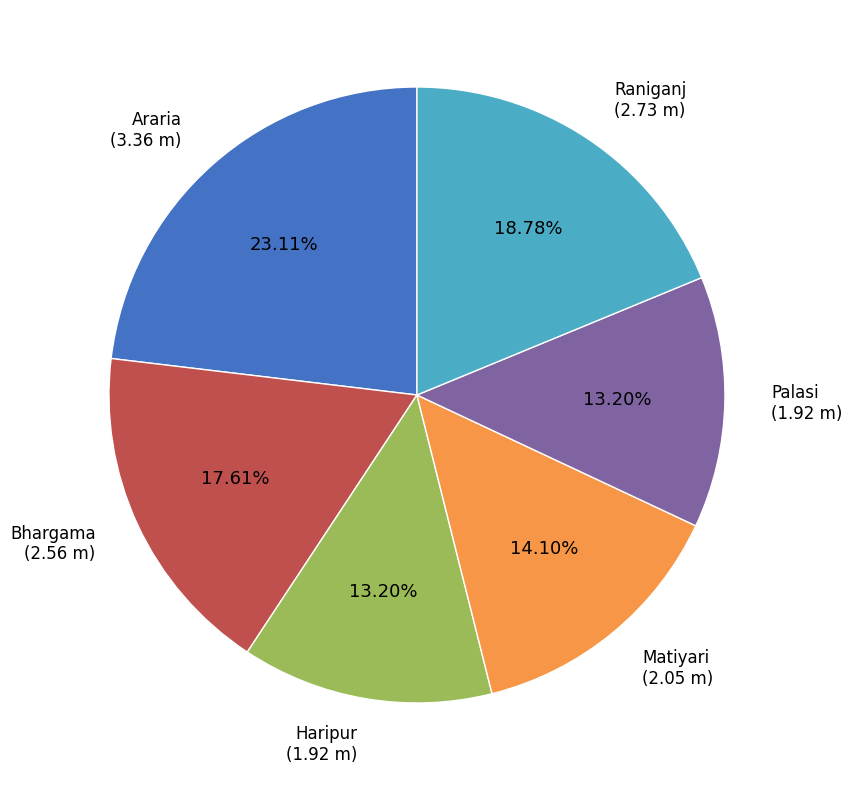

Does any single category account for the majority?

No